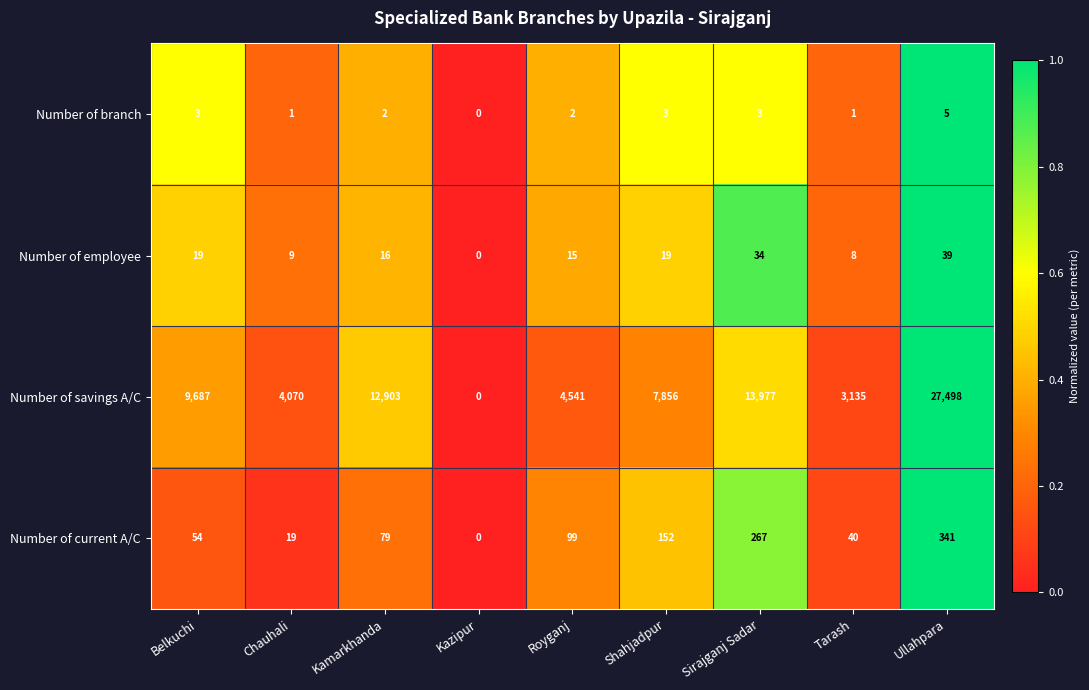

Which series has the largest total across all categories?

Number of savings A/C